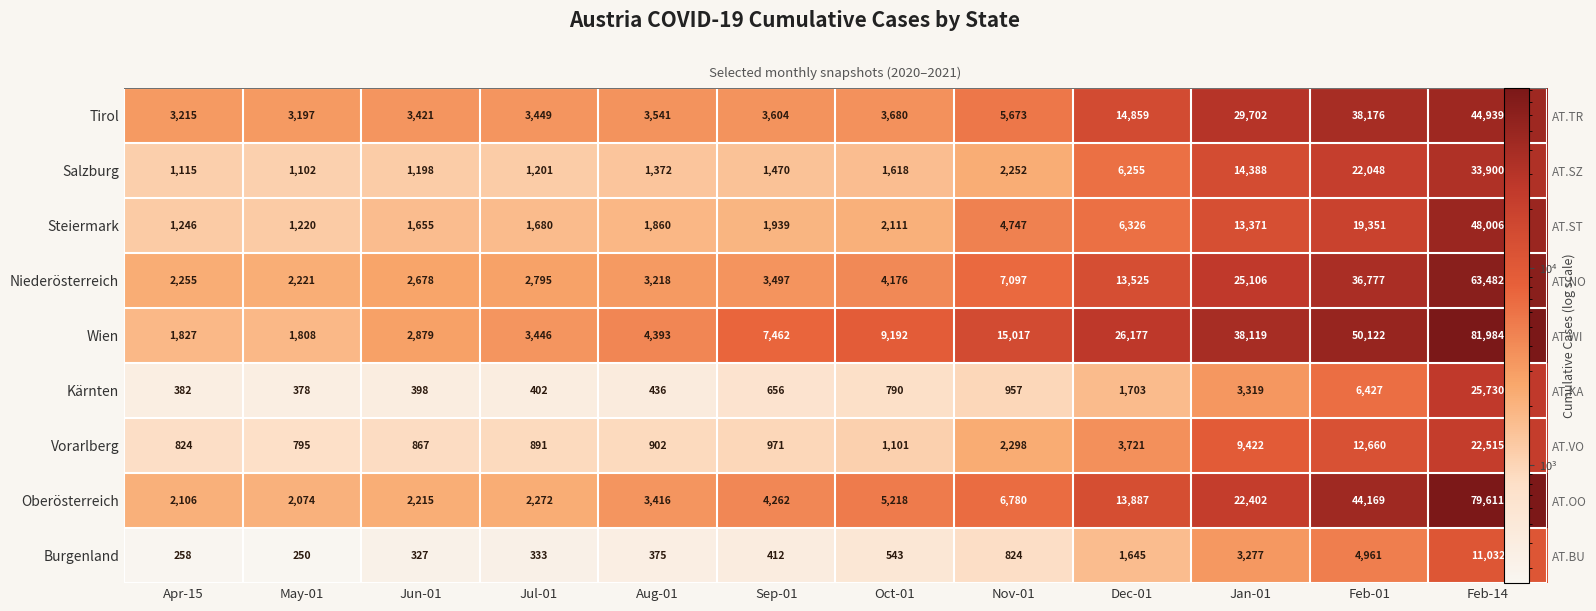

The Burgenland series shows 250 at May-01. True or false?

True